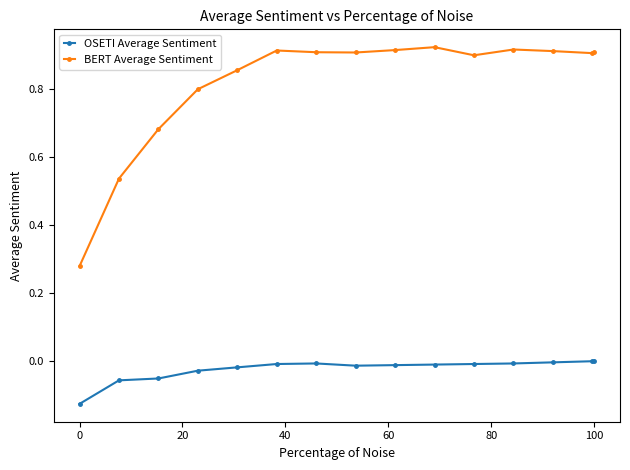

List the series in order of their peak value, highest first.

BERT Average Sentiment, OSETI Average Sentiment